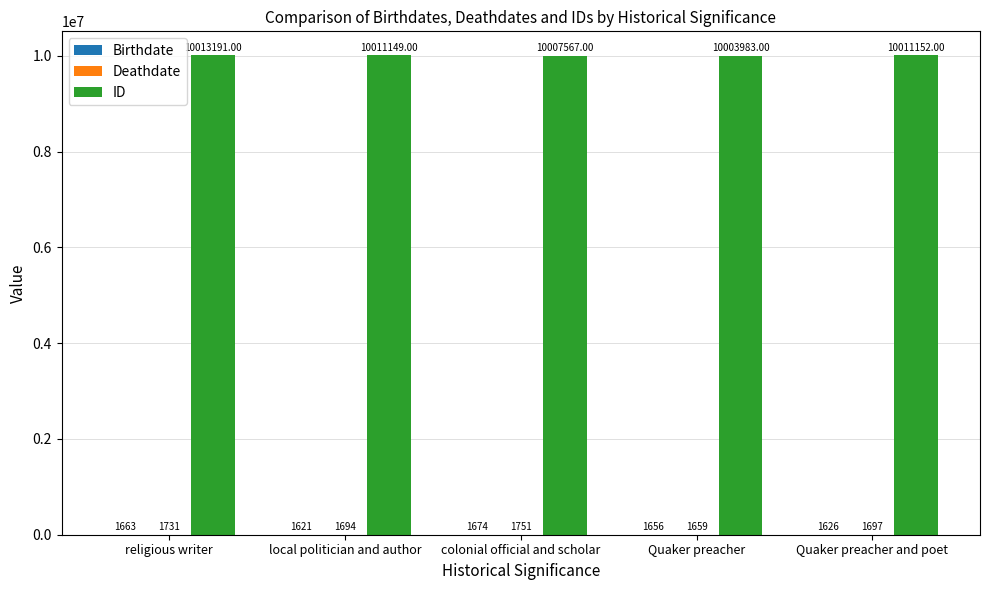

What is the sum of the ID values at Quaker preacher and poet and local politician and author?

20022301